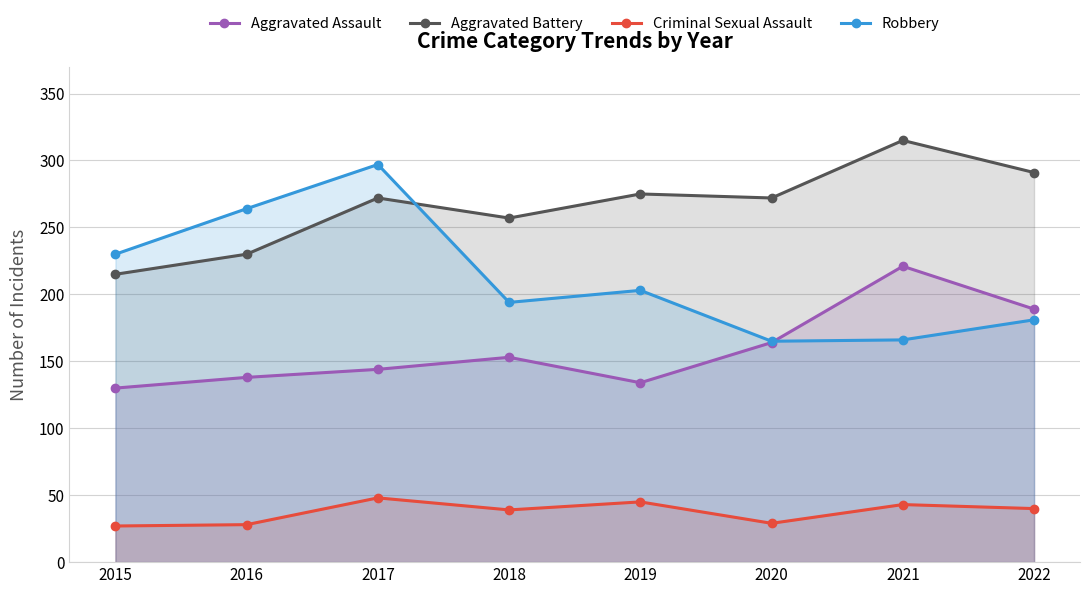

What is the average value of the Criminal Sexual Assault series?

37